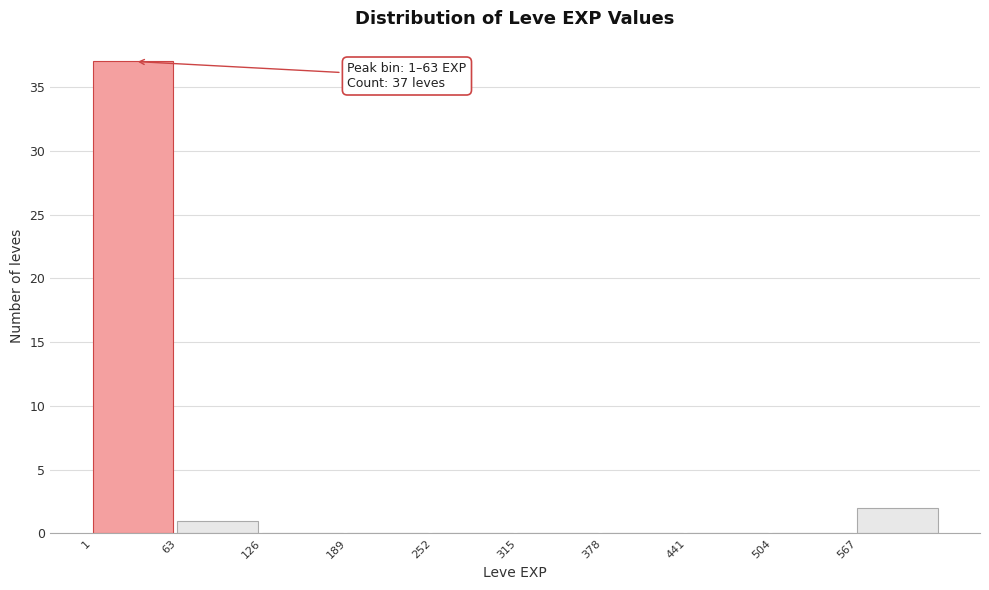

Over which range of the x-axis is the bar tallest?

0 to 60